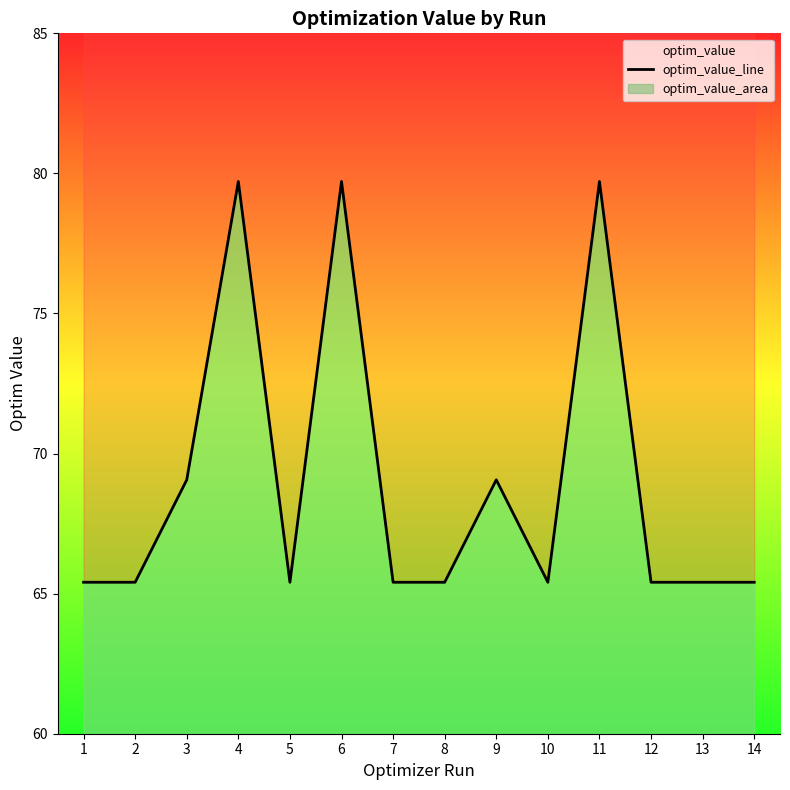

List the labels in order of value, smallest first.

7, 12, 13, 2, 8, 5, 14, 1, 10, 9, 3, 11, 4, 6